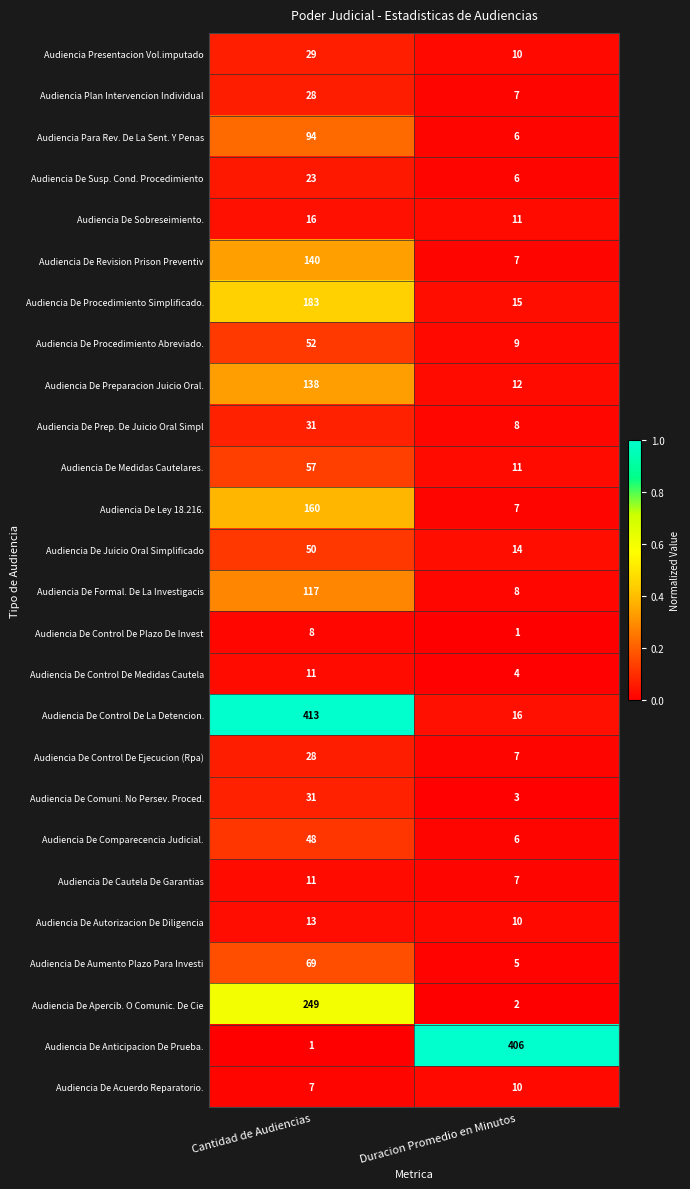

What is the total value across all series at Cantidad de Audiencias?

2007